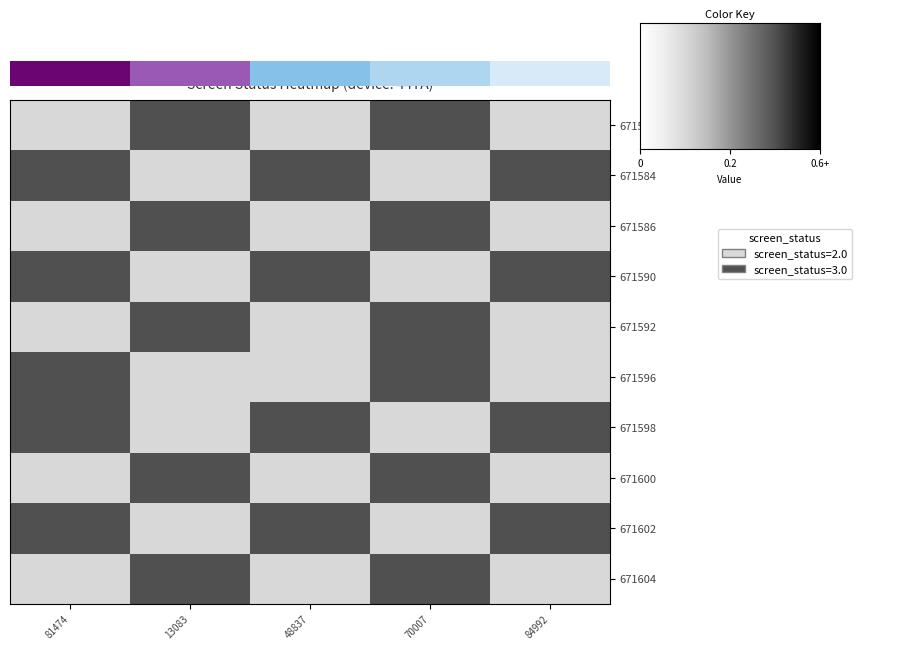

At which label does 671596 reach its peak?

81474